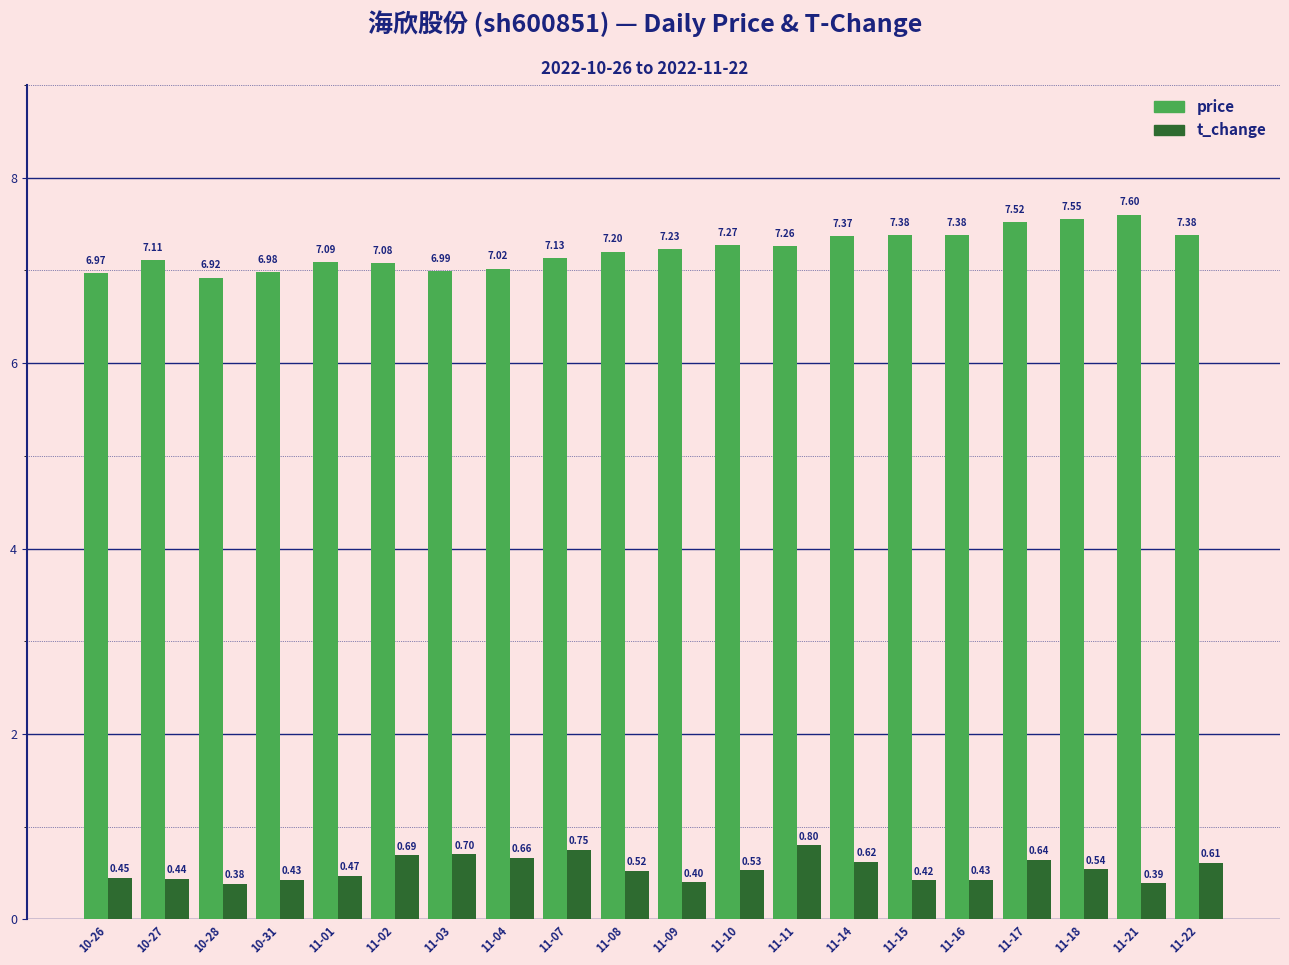

What is the sum of the t_change values at 11-15 and 11-08?

0.9